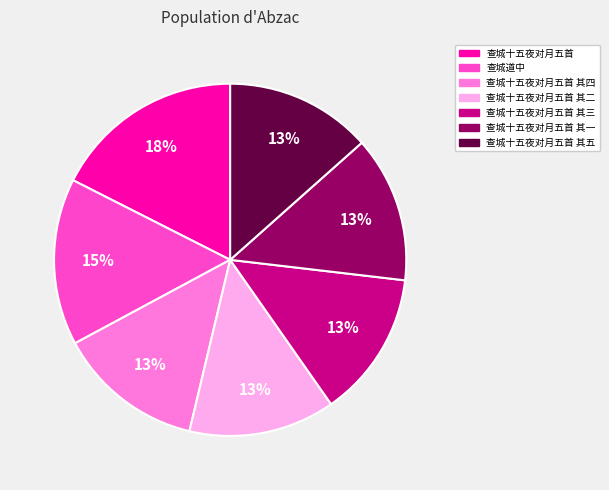

Is the sum of 查城十五夜对月五首 其五 and 查城十五夜对月五首 其四 greater than half?

No